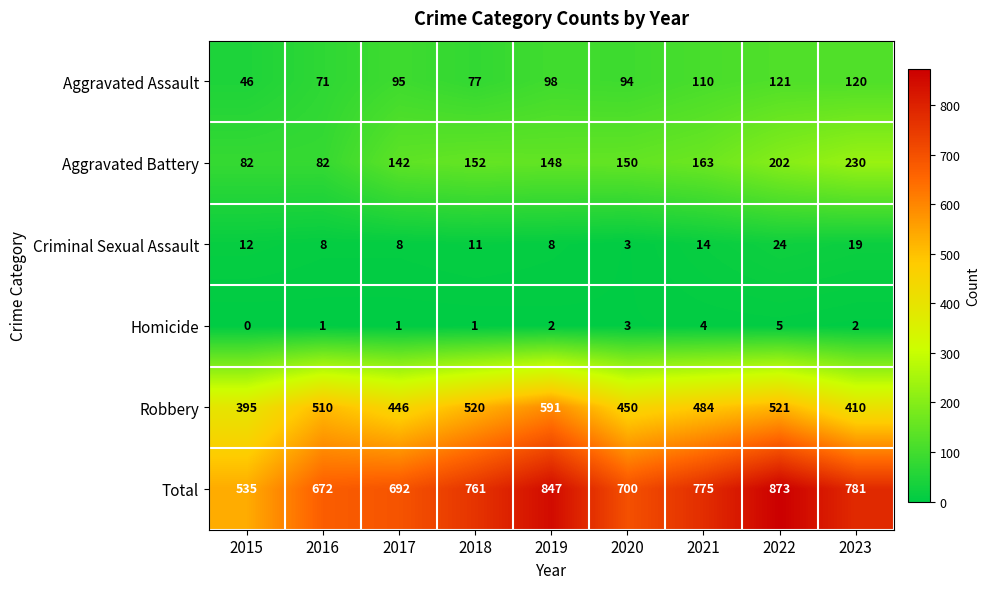

What is the total value across all series at 2020?

1400